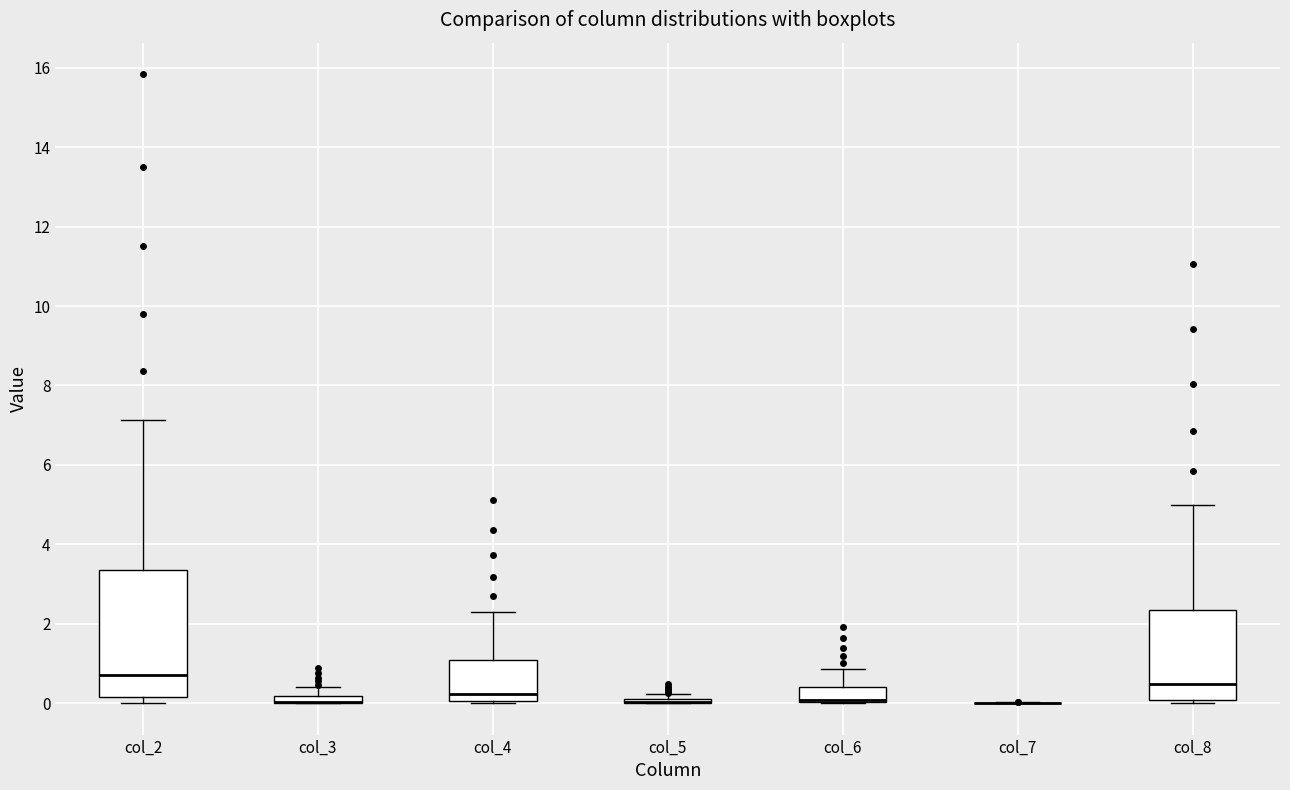

Where is the lower edge of the box for col_6 on the y-axis? The values are not printed on the chart, so give them approximately, as read against the axis.

0.0